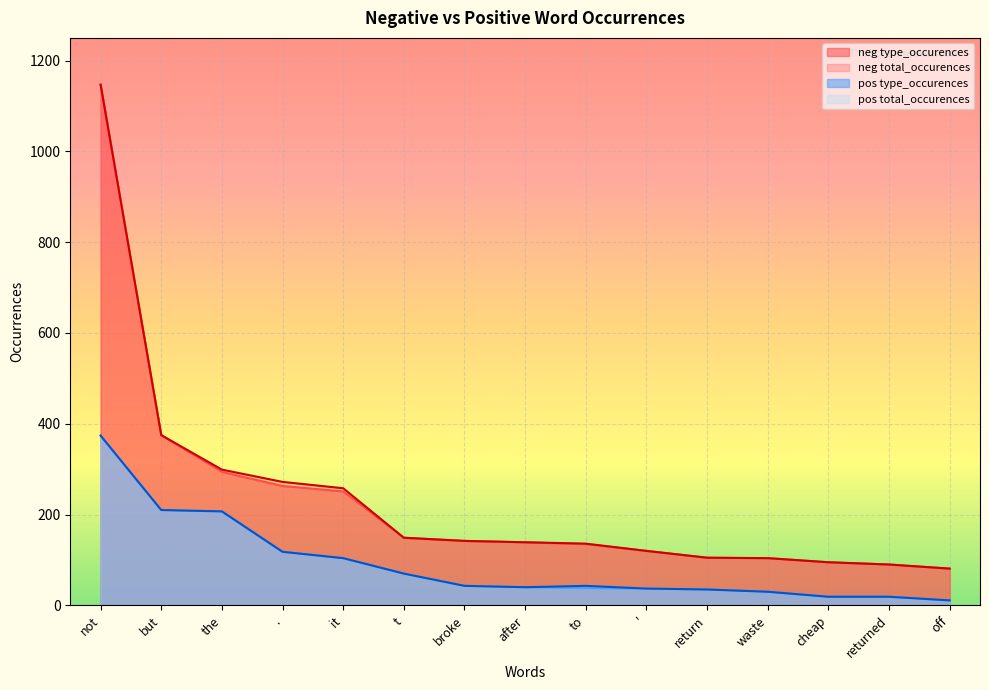

Does the chart display data point markers on the line(s)?

No